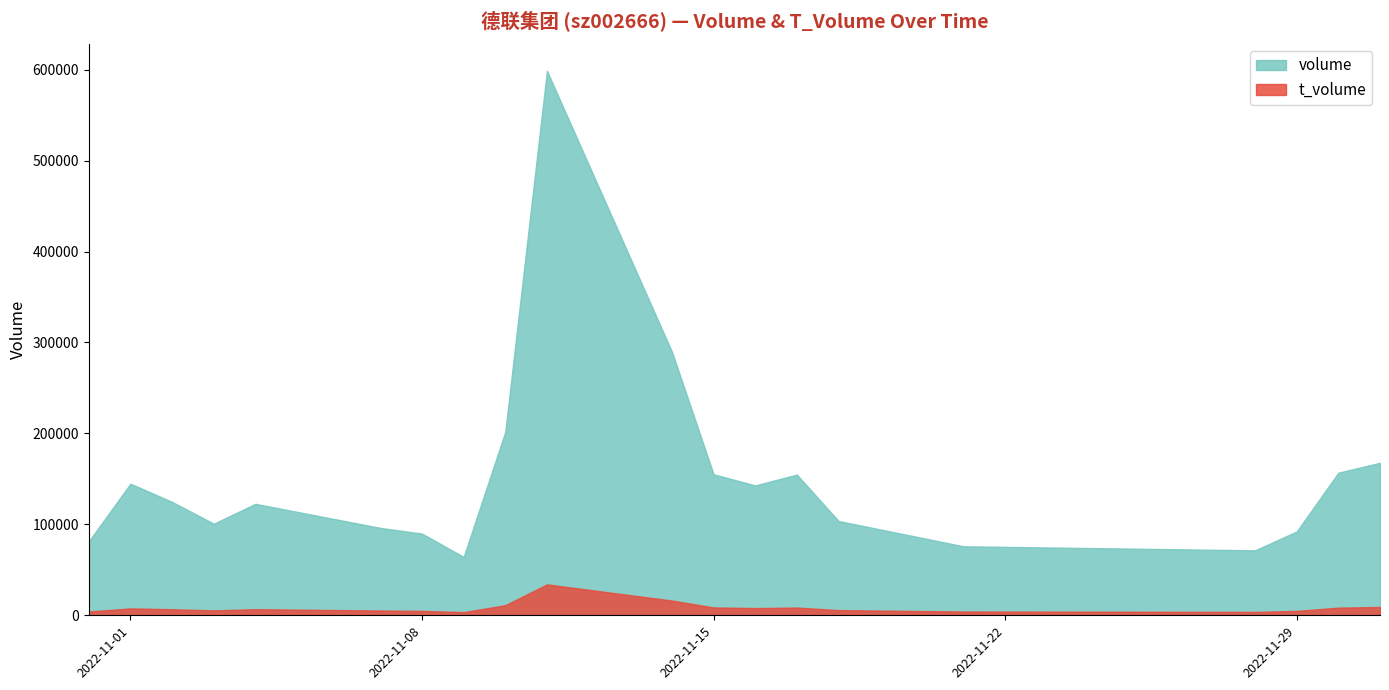

True or false: t_volume has a value of 11262 at 2022-11-15.

False